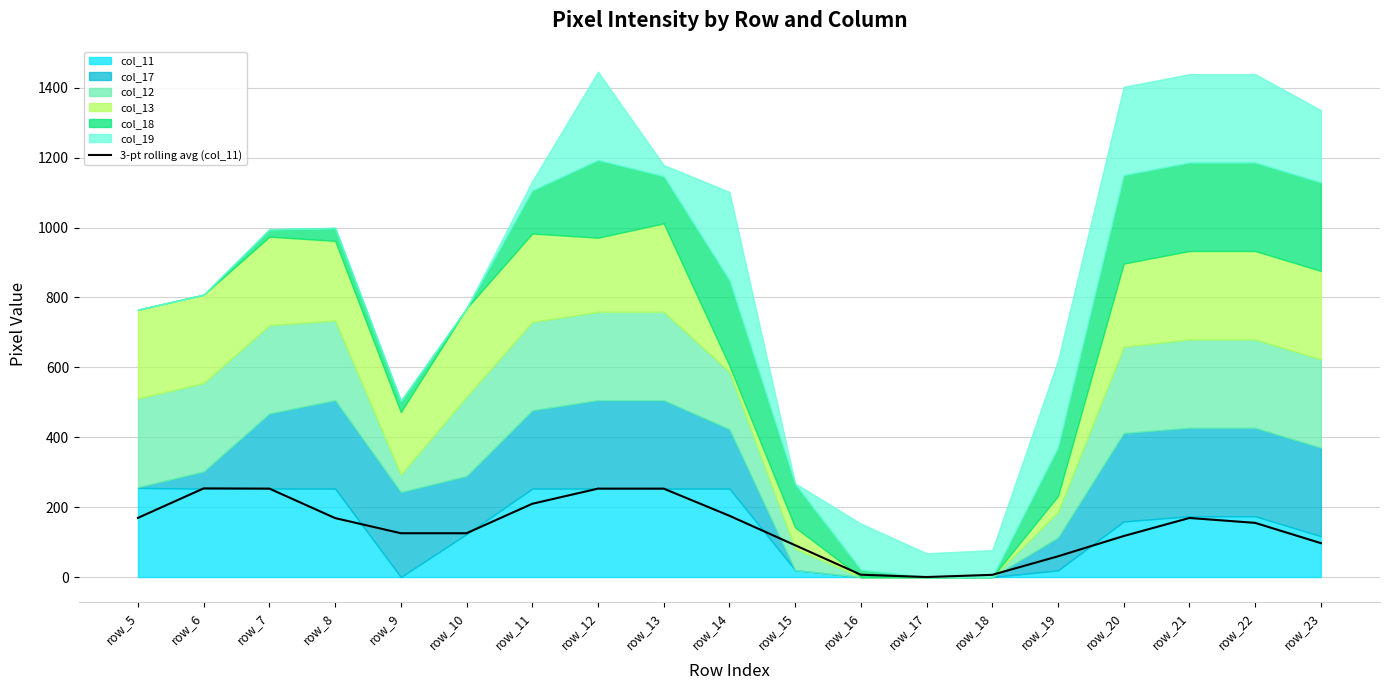

How many points are higher than both their immediate neighbors (excluding endpoints)?

2